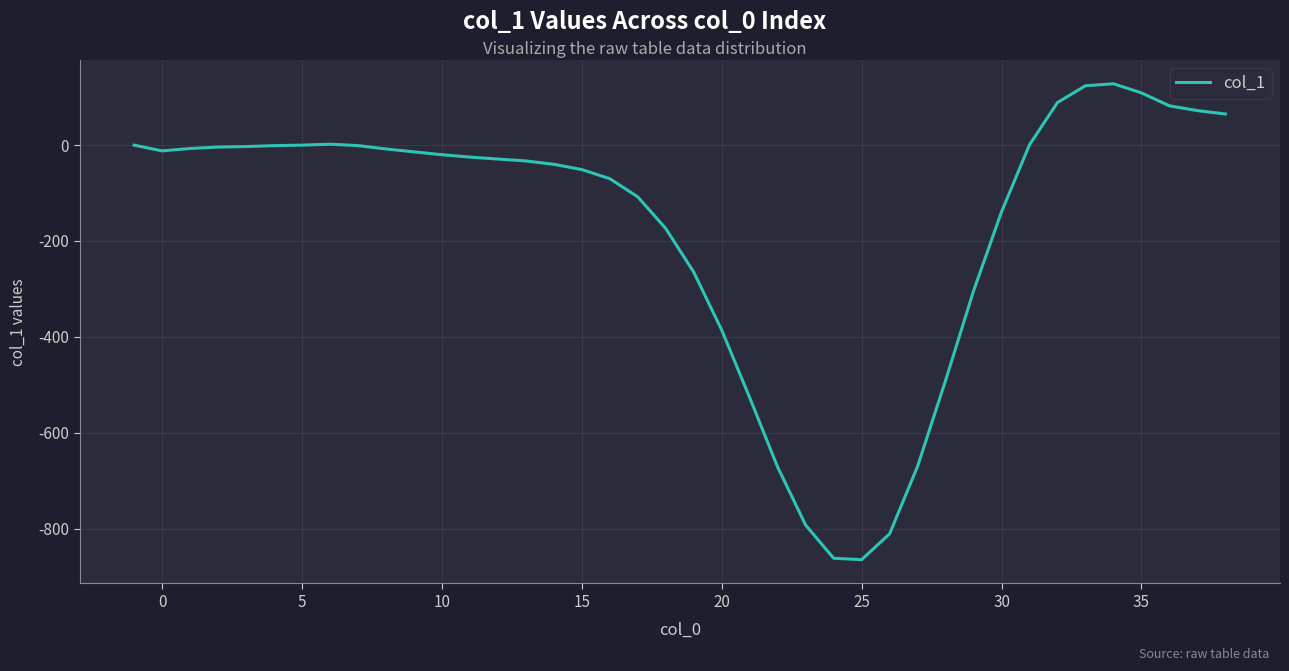

What is the maximum value shown in the chart?

128